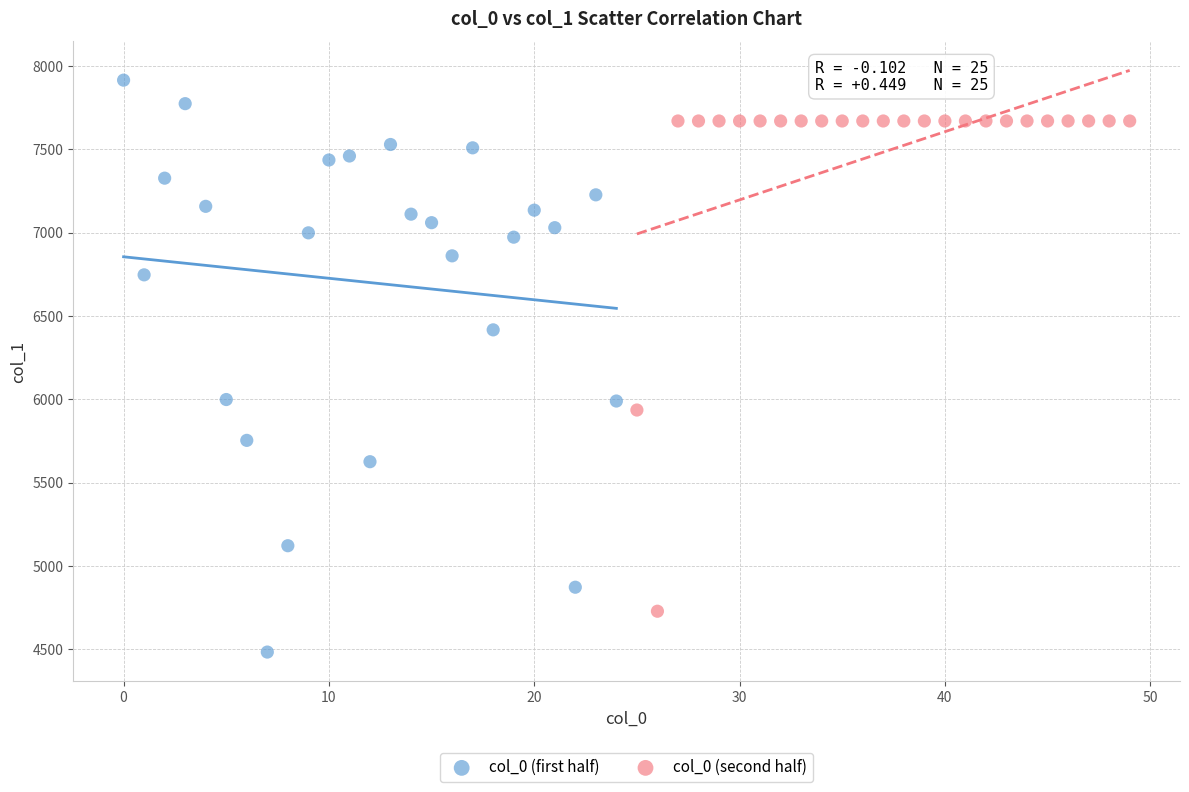

Which series reaches the minimum Y coordinate?

col_0 (first half)